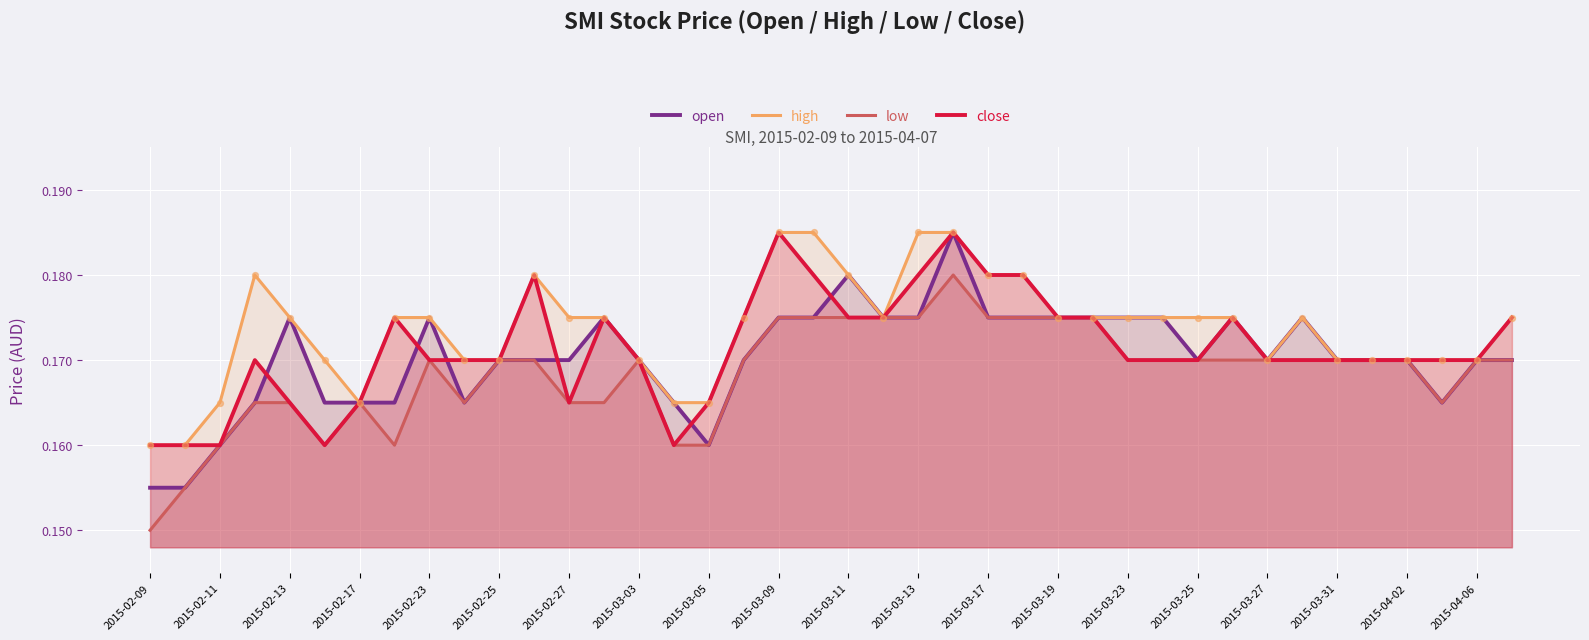

What are all the series names shown in the legend?

open, high, low, close